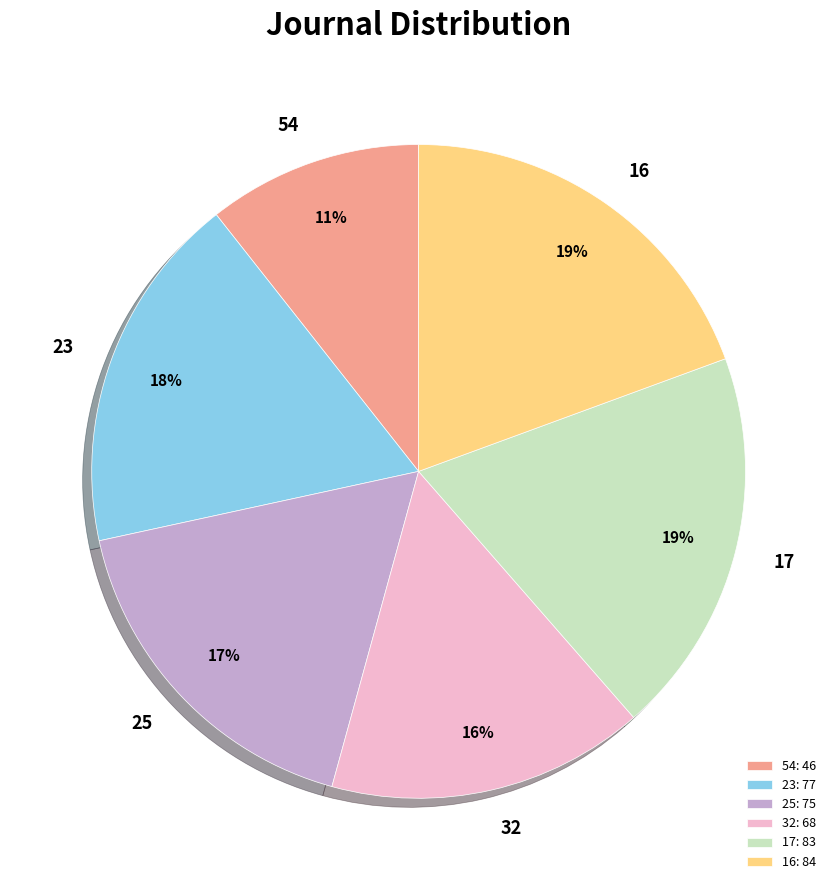

Combined, do 16: 84 and 25: 75 account for over 50%?

No